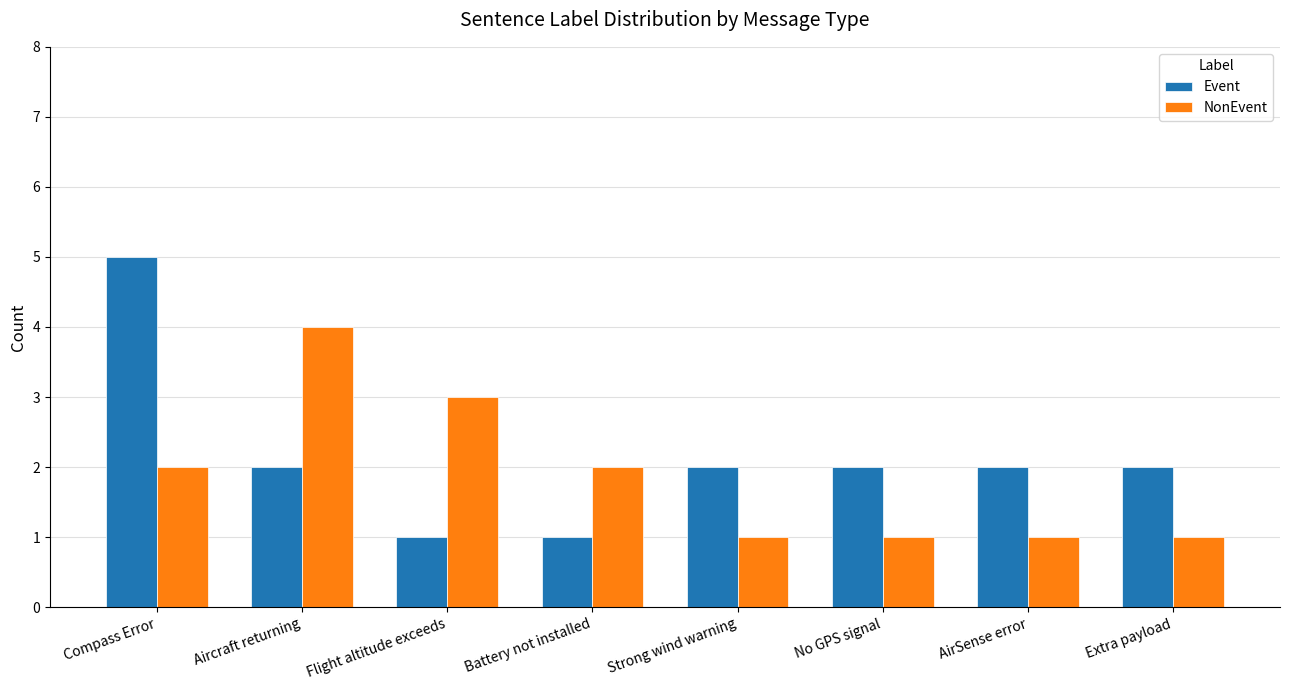

True or false: Event has a value of 5 at Compass Error.

True